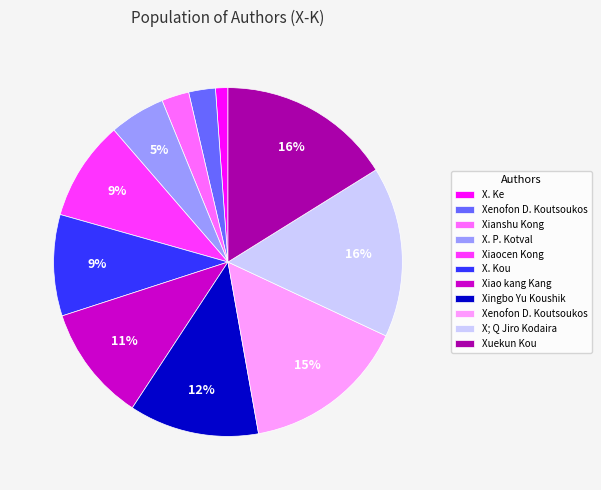

Is there a majority slice in this chart?

No